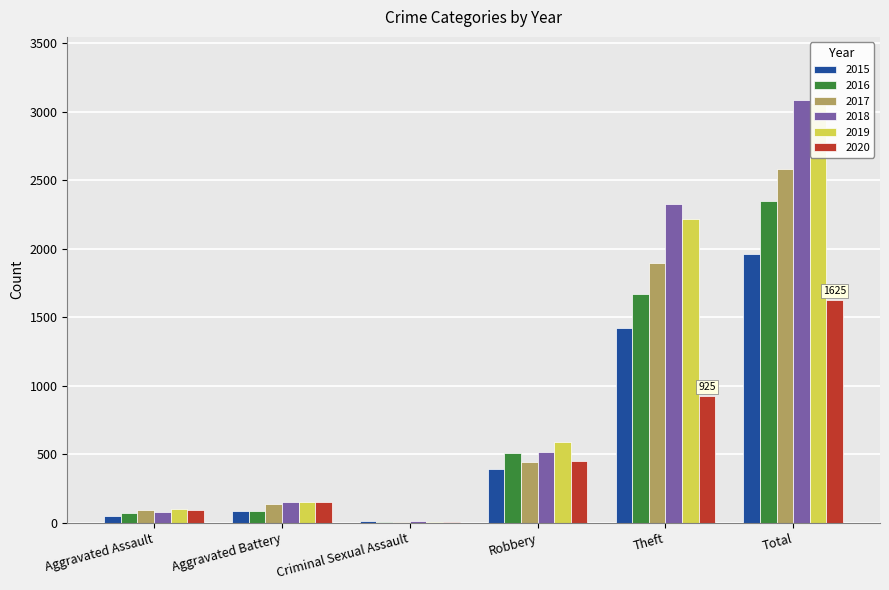

Is it true that 2018 equals 5016 at Total?

False